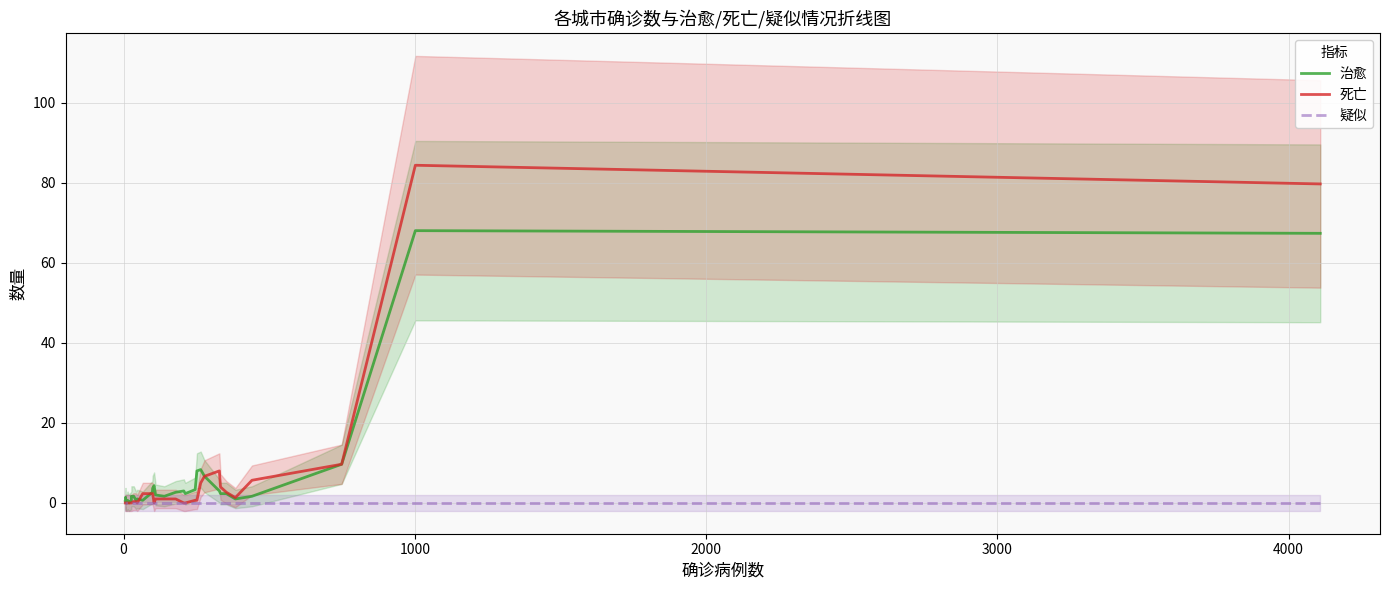

How many lines are shown in the chart?

3